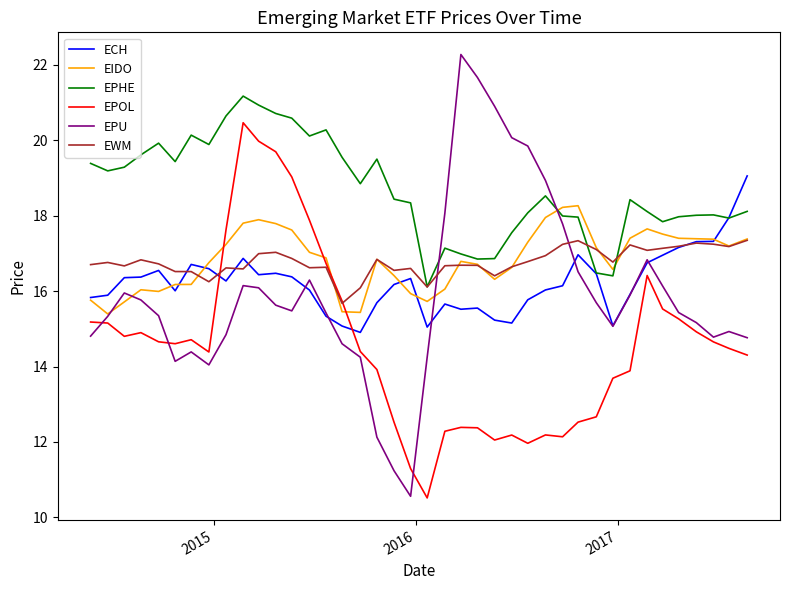

Which series has the largest total across all categories?

EPHE